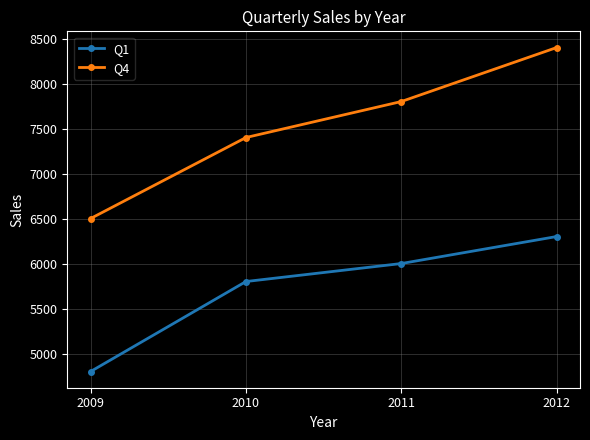

What is the value of the Q1 point at the 4th from the left?

6300